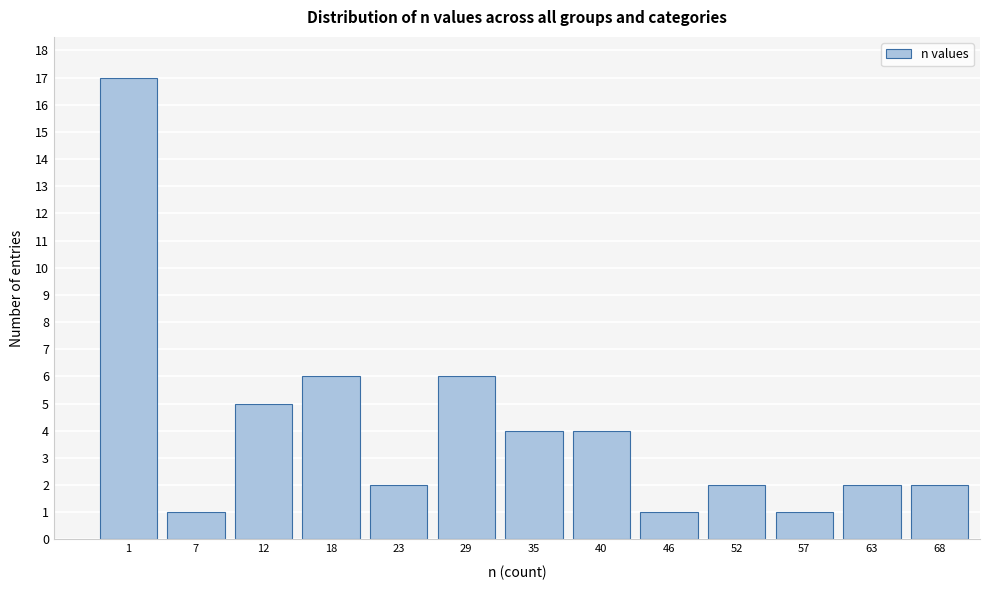

Reading left to right, list all the values displayed in this chart.

17	1	5	6	2	6	4	4	1	2	1	2	2